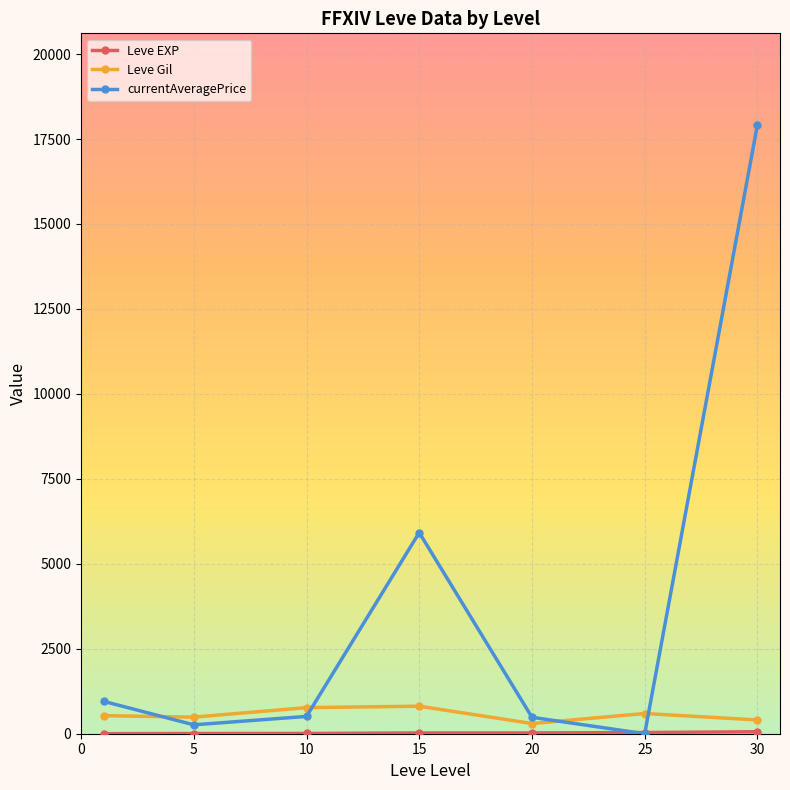

Does the chart have visible grid lines?

Yes